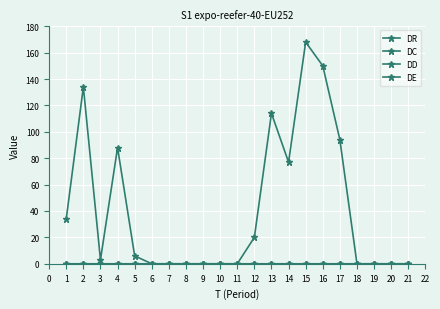

Is this an area chart (filled region under the line)?

No